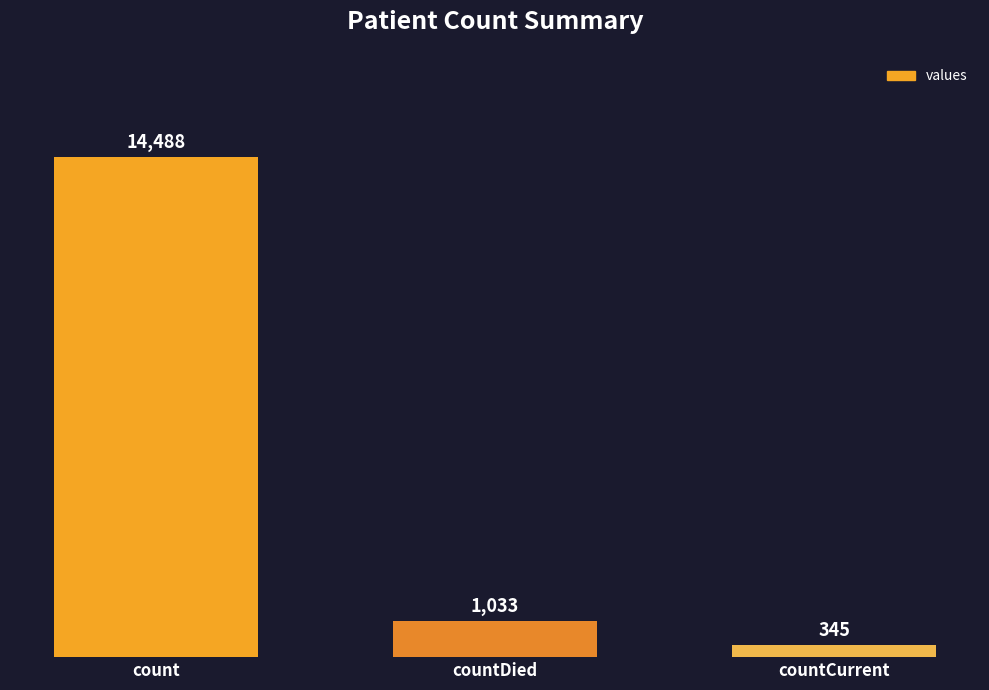

What is the change in value from countDied to countCurrent?

-688